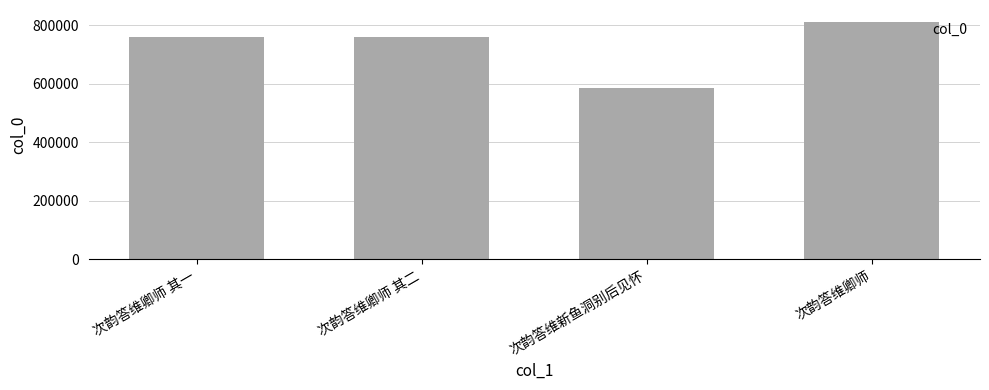

What is the difference between the values at 次韵答维新鱼洞别后见怀 and 次韵答维卿师?

227232